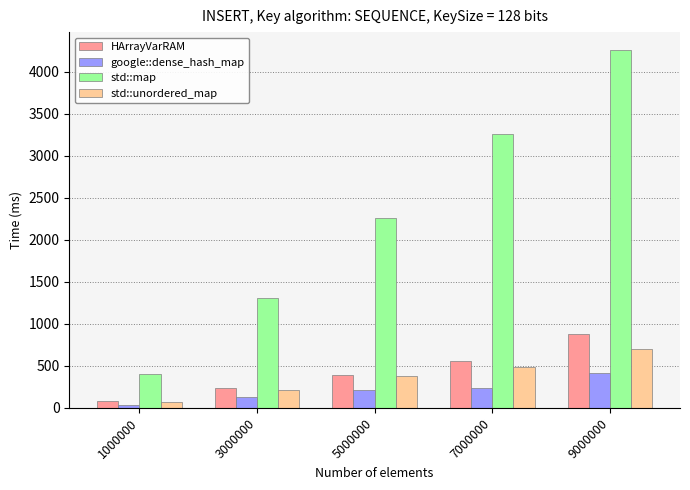

Which series has the largest range (max minus min)?

std::map